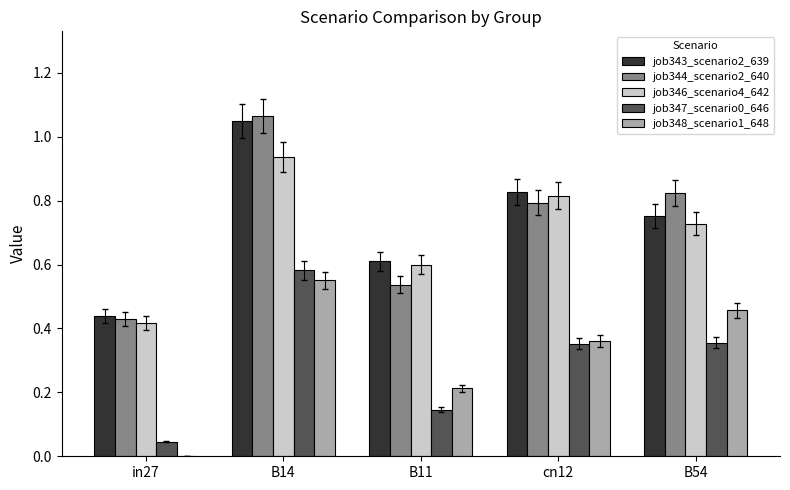

Between B14 and cn12, which series saw the biggest shift?

job344_scenario2_640